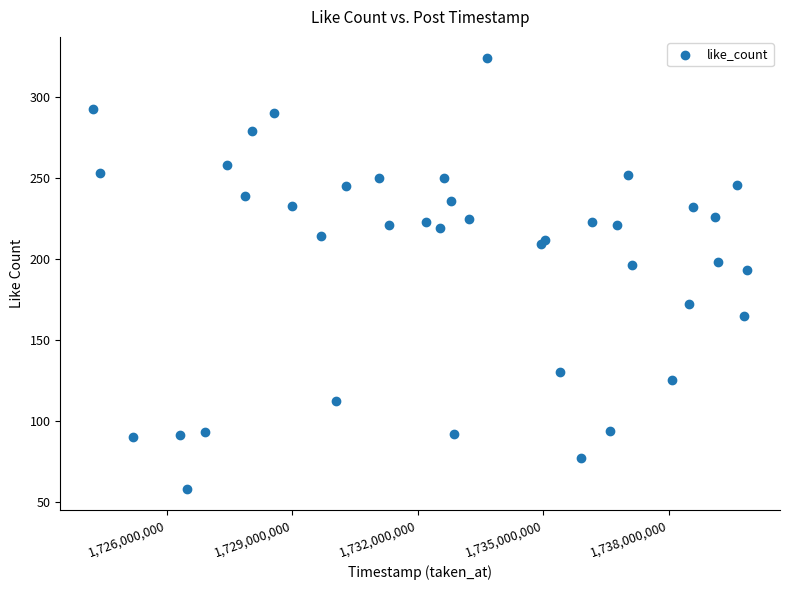

What is the range of Y values (max minus min)?

266